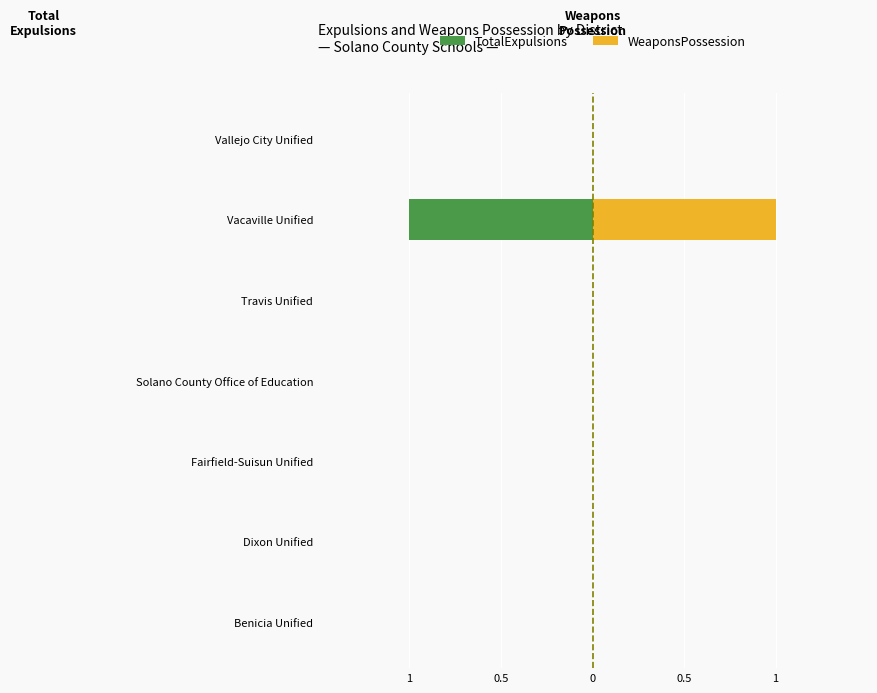

At Dixon Unified, list the series in order from smallest to largest.

TotalExpulsions, WeaponsPossession